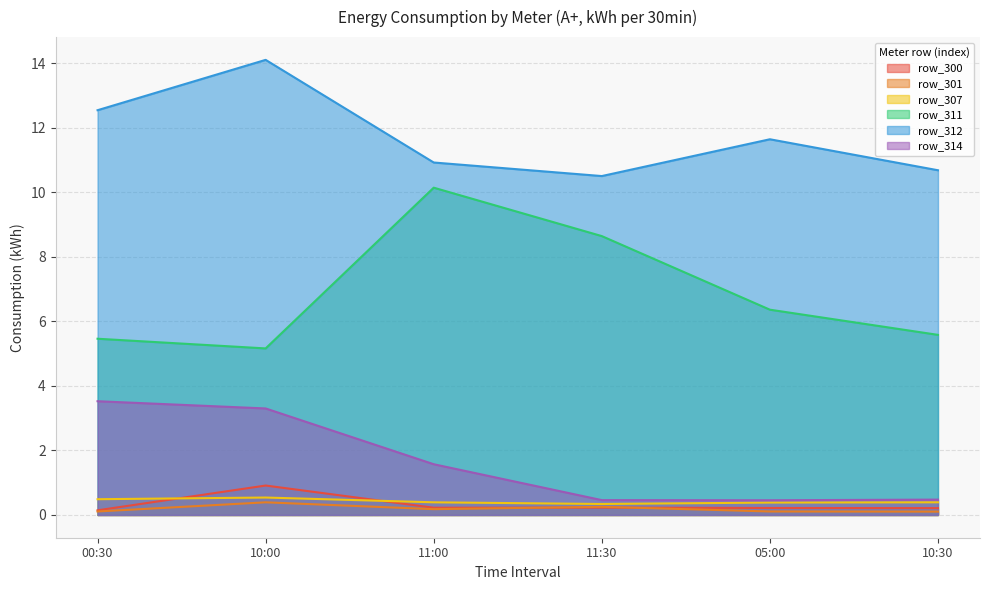

What is the sum of all row_311 values?

41.3